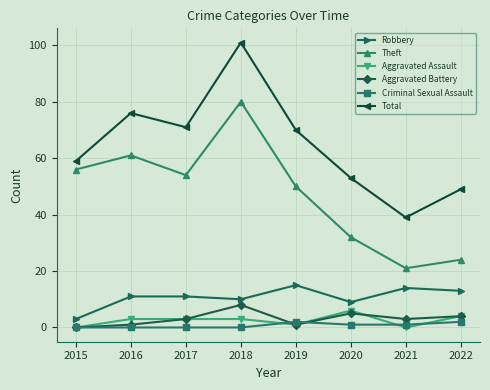

At which category does Theft reach its first local peak?

2016